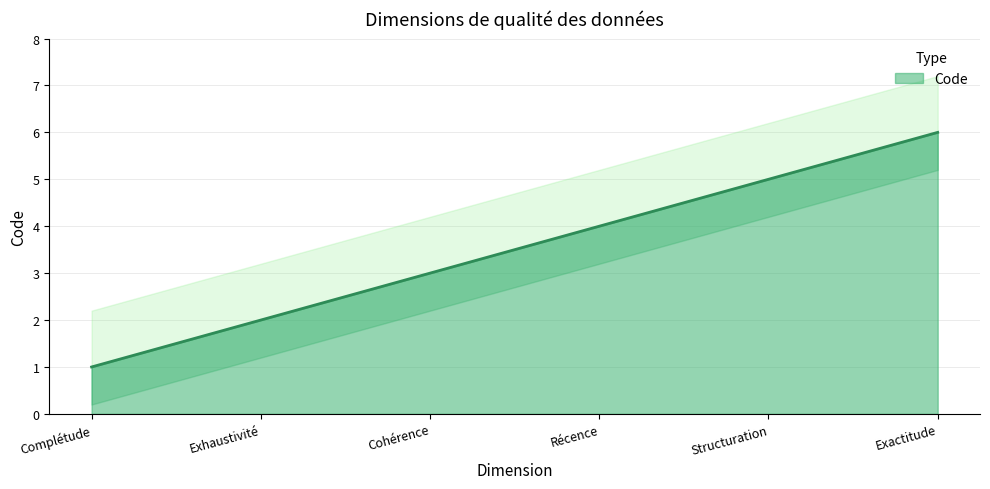

What is the value of the 2nd point from the left?

2